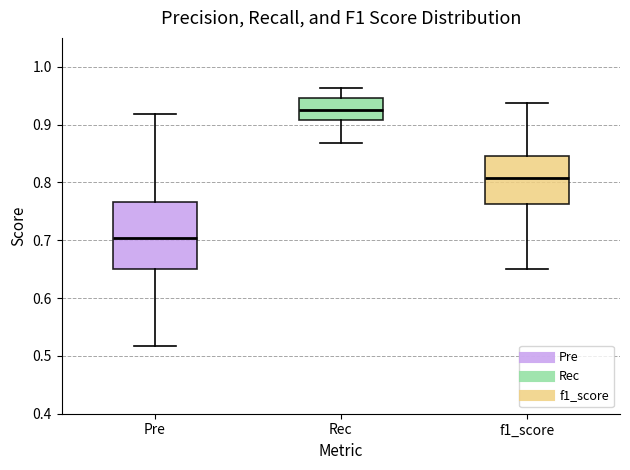

Reading left to right, read every box against the y-axis: the position of its median line, the range the box covers, and the ends of its whiskers. The values are not printed on the chart, so give them approximately, as read against the axis.

Pre: median 0.70, box 0.65 to 0.77, whiskers 0.52 to 0.92
Rec: median 0.93, box 0.91 to 0.95, whiskers 0.87 to 0.96
f1_score: median 0.81, box 0.76 to 0.85, whiskers 0.65 to 0.94